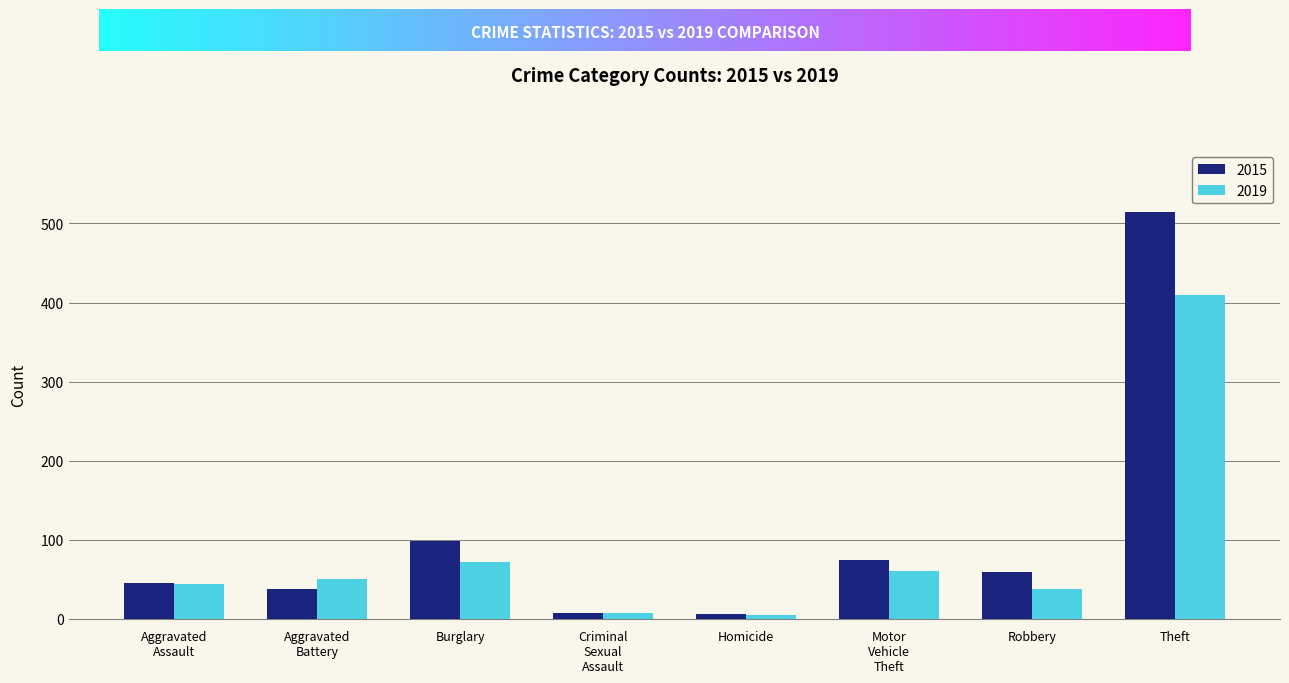

Which category has the highest value in the 2015 series?

Theft